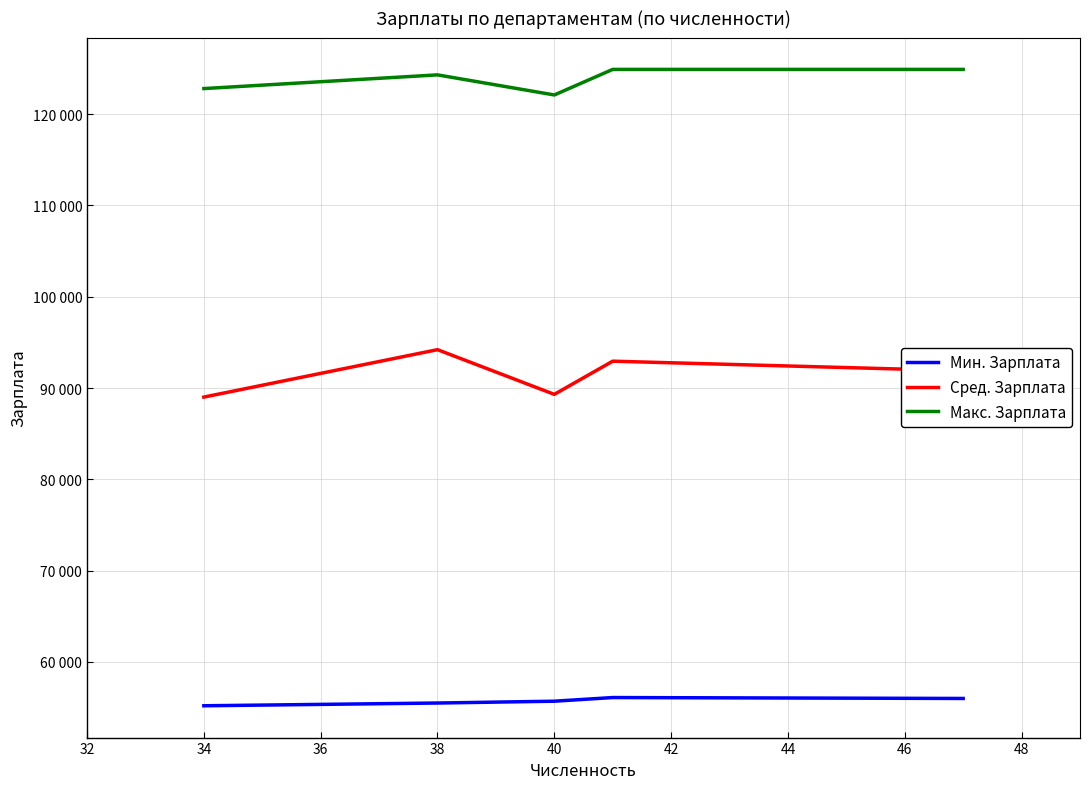

Does the chart display data point markers on the line(s)?

No